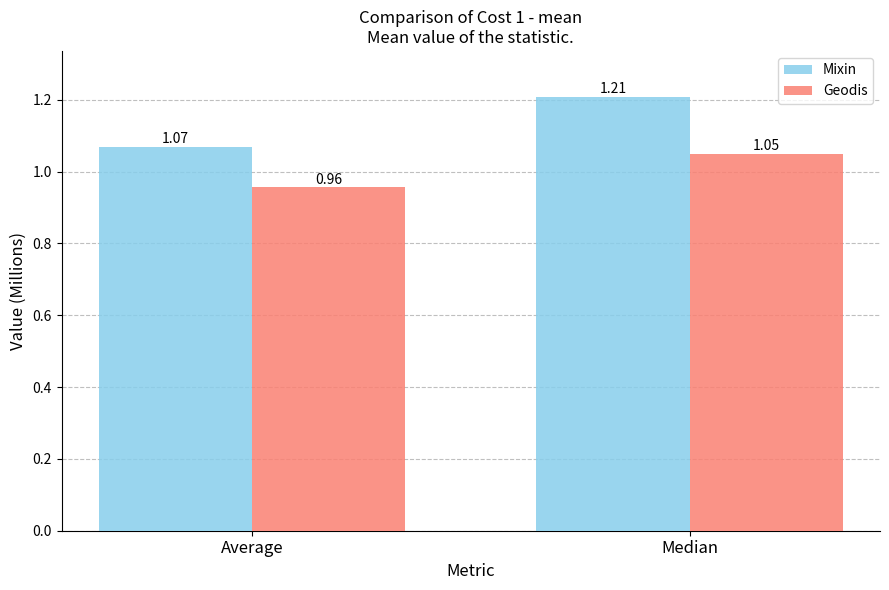

What is the label of the 2nd bar from the left?

Median